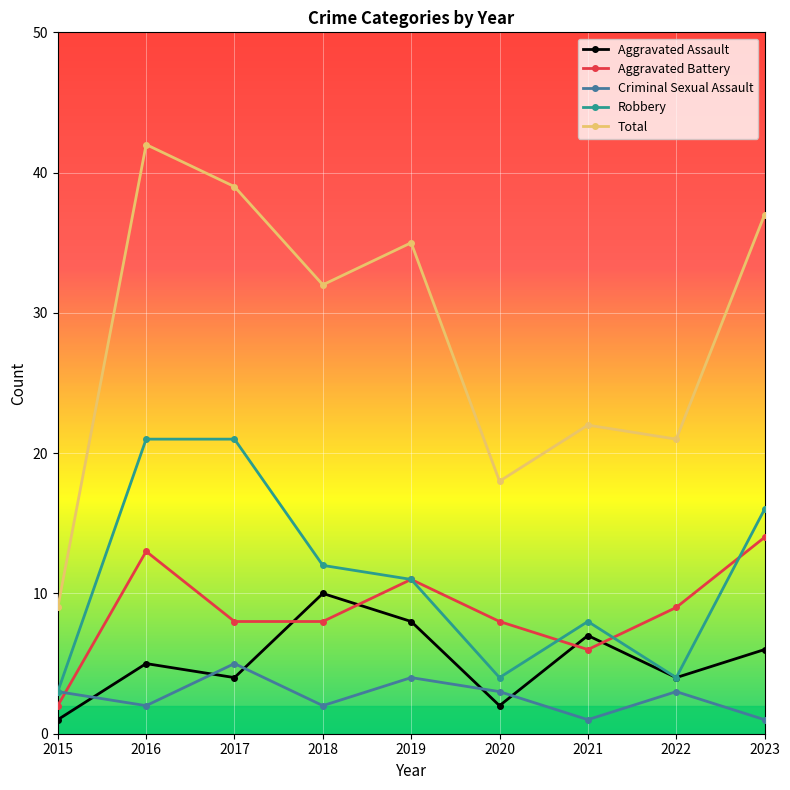

At how many categories does at least one series exceed 40?

1